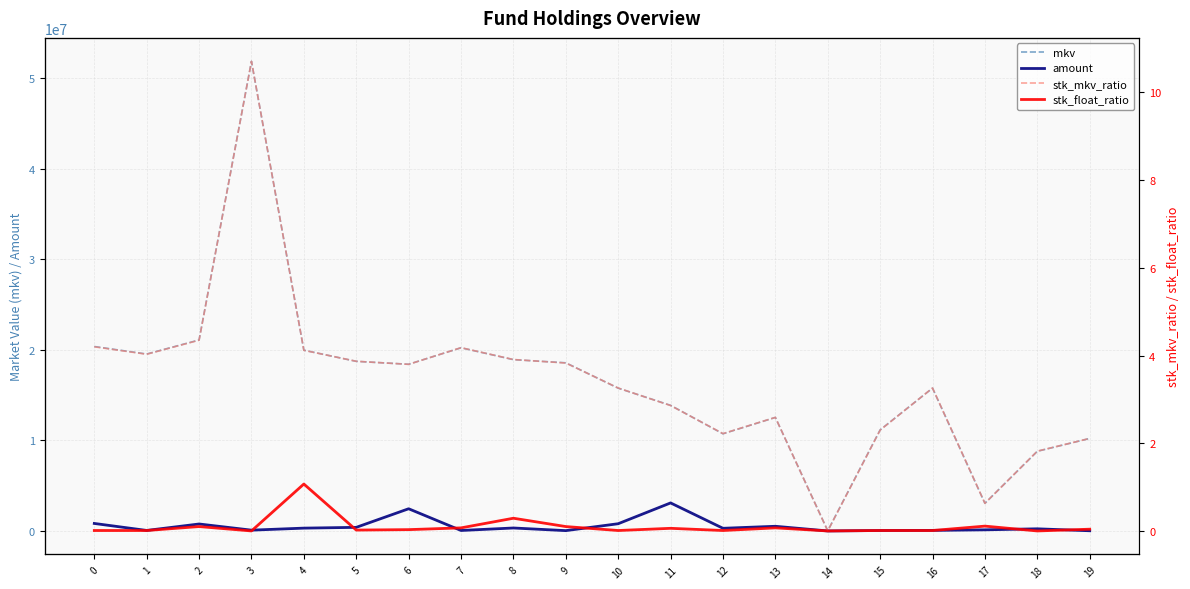

Where is mkv nearest to the value 25939988?

2